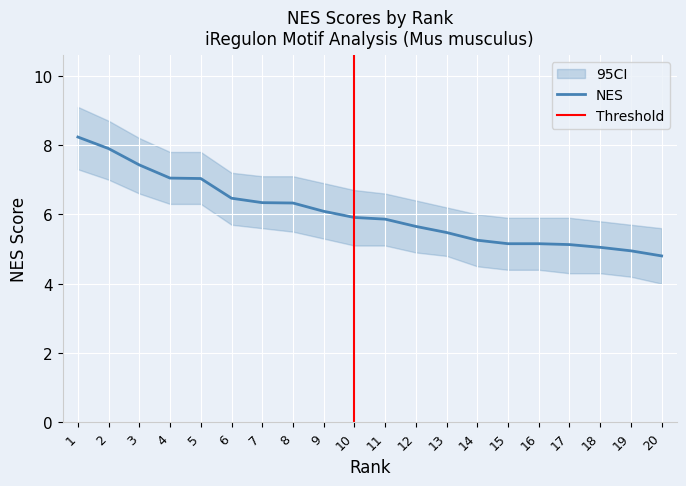

What is the value of the NES point at the 18th from the left?

5.0